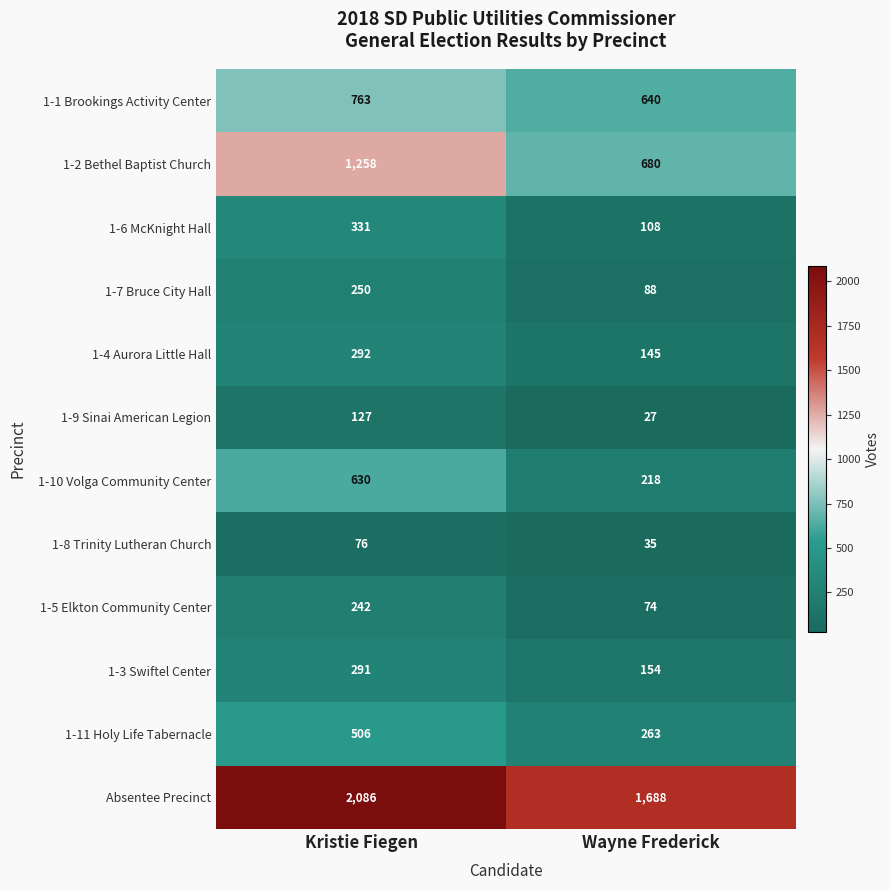

The value of 1-2 Bethel Baptist Church at Kristie Fiegen is 1258. True or false?

True